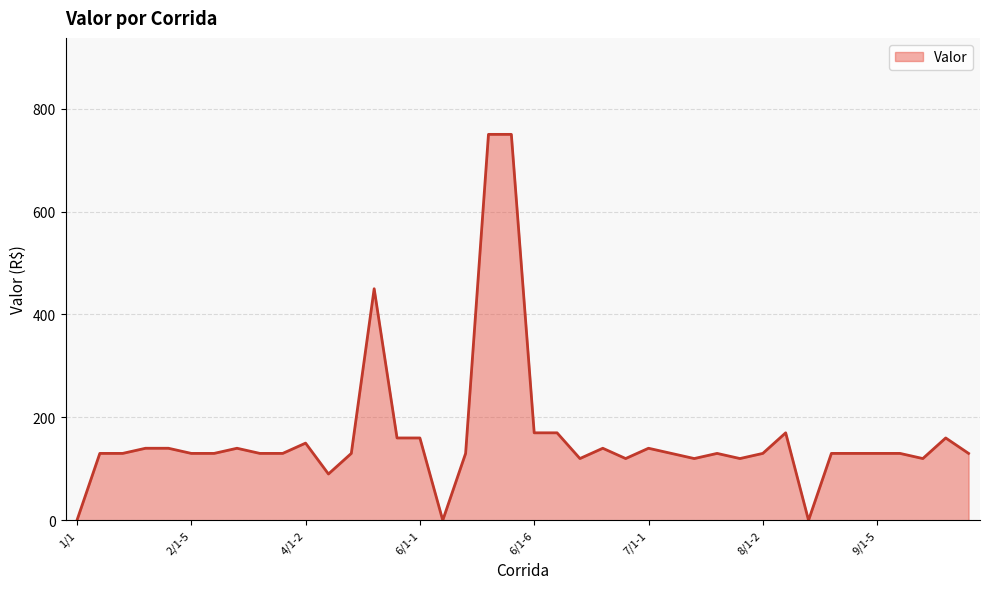

What is the difference between the second highest and minimum values?

750